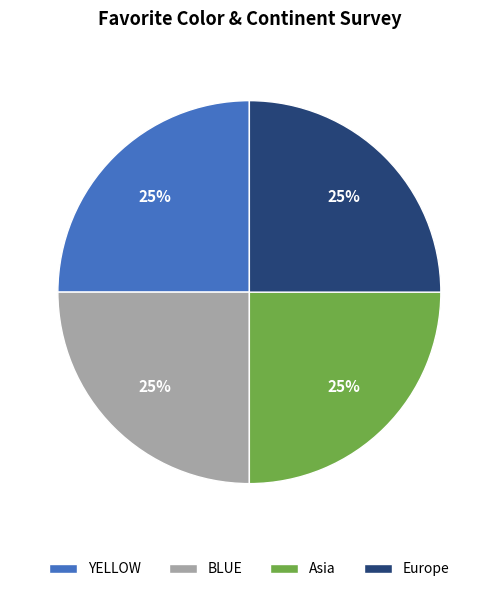

Approximately how many times larger is the value at YELLOW compared to Asia?

1.0